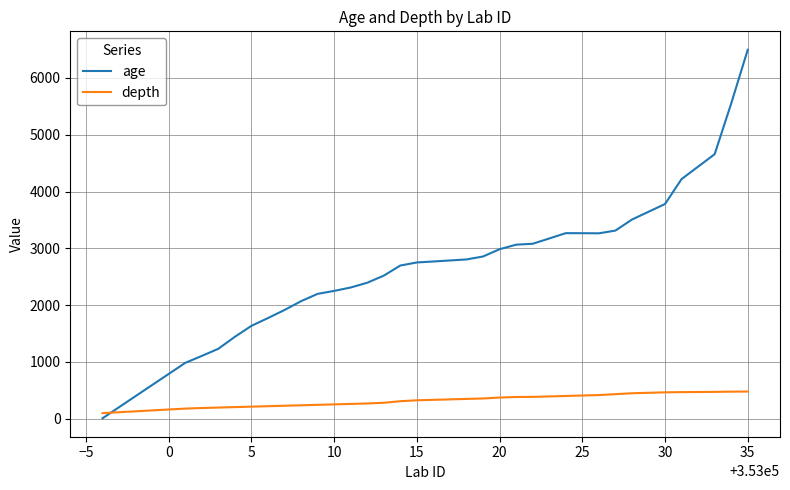

What is the difference between the maximum and minimum values in the age series?

6489